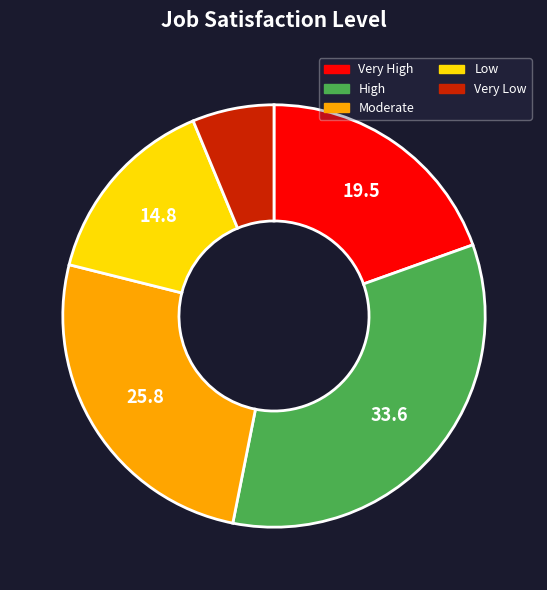

Combined, do Low and Very Low account for over 50%?

No